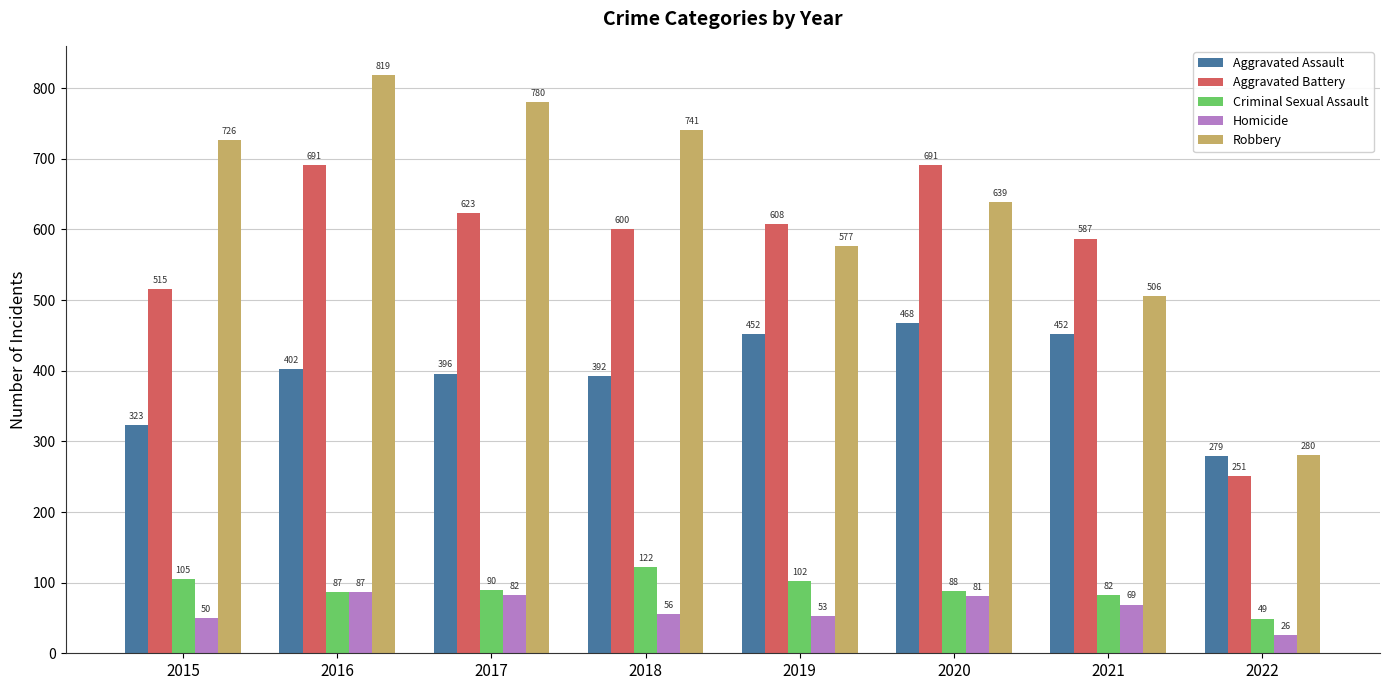

Reading left to right, what are all the values shown in this chart?

Aggravated Assault: 323	402	396	392	452	468	452	279
Aggravated Battery: 515	691	623	600	608	691	587	251
Criminal Sexual Assault: 105	87	90	122	102	88	82	49
Homicide: 50	87	82	56	53	81	69	26
Robbery: 726	819	780	741	577	639	506	280